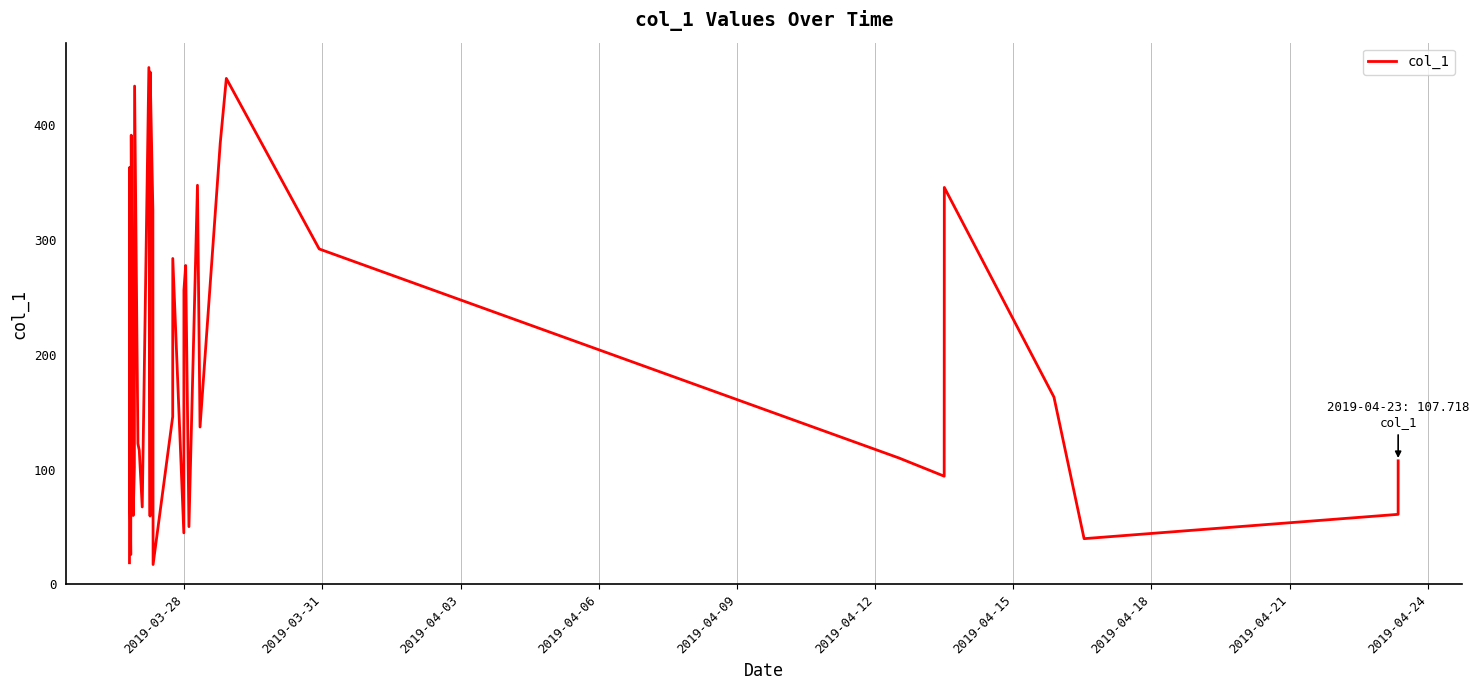

What is the maximum value shown in the chart?

450.2